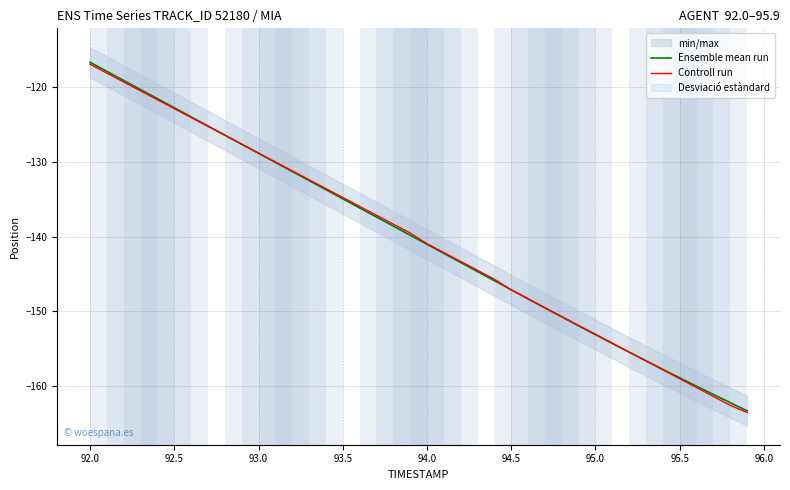

Reading left to right, transcribe all the data shown in this chart.

Ensemble mean run: -116.7	-117.9	-119.2	-120.4	-121.6	-122.8	-124.0	-125.2	-126.4	-127.7	-128.9	-130.1	-131.3	-132.5	-133.7	-135.0	-136.2	-137.4	-138.6	-139.8	-141.0	-142.2	-143.5	-144.7	-145.9	-147.1	-148.3	-149.5	-150.7	-151.9	-153.1	-154.3	-155.4	-156.6	-157.7	-158.9	-160.0	-161.1	-162.2	-163.3
Controll run: -117.0	-118.2	-119.4	-120.5	-121.7	-122.9	-124.1	-125.3	-126.5	-127.7	-128.9	-130.0	-131.2	-132.4	-133.6	-134.8	-136.0	-137.2	-138.3	-139.5	-141.0	-142.1	-143.3	-144.5	-145.7	-147.1	-148.3	-149.5	-150.7	-151.9	-153.1	-154.2	-155.4	-156.6	-157.8	-159.0	-160.2	-161.4	-162.5	-163.5